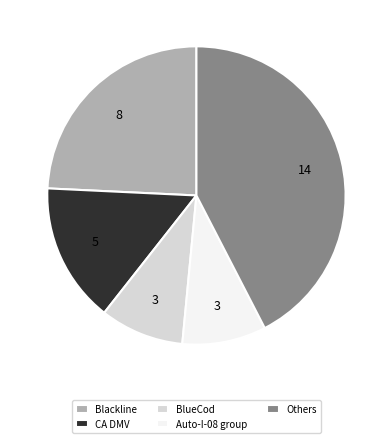

Which slice is the largest?

Others